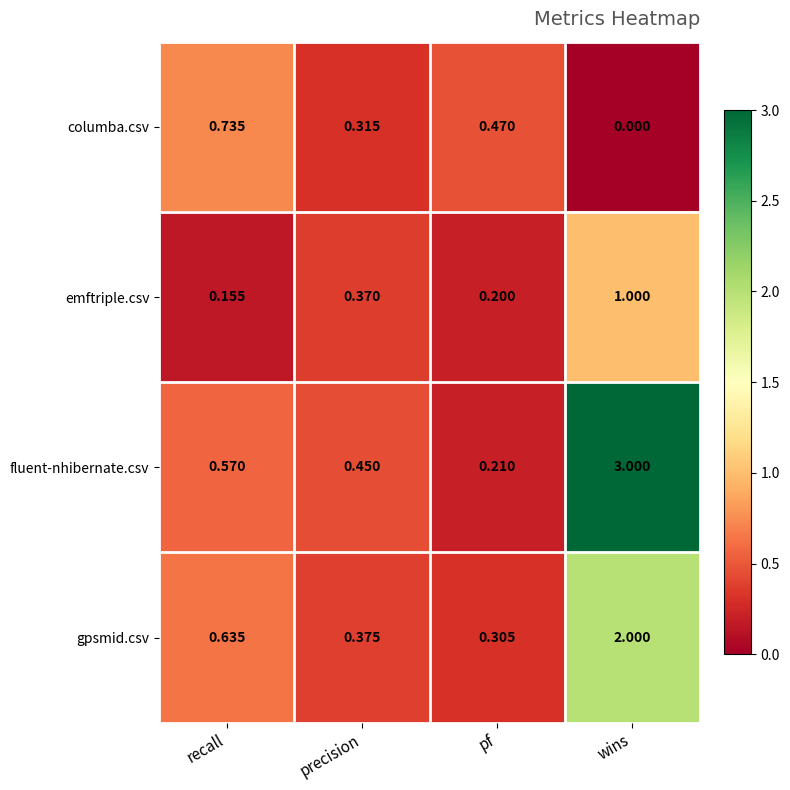

Which label corresponds to the smallest value in the chart?

wins